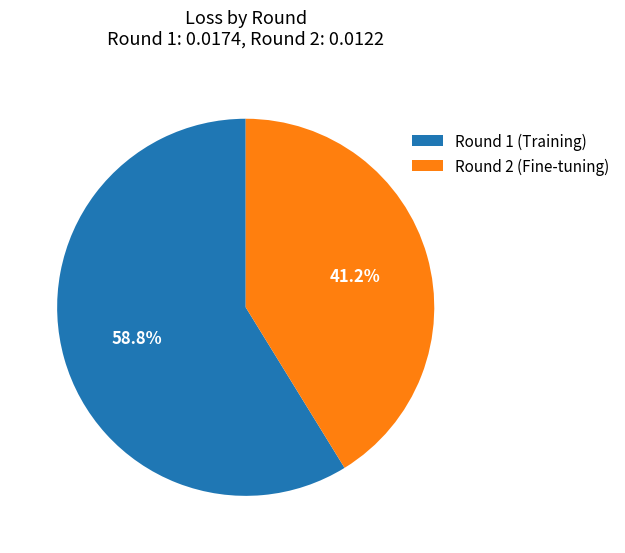

Between Round 1 (Training) and Round 2 (Fine-tuning), which is larger?

Round 1 (Training)